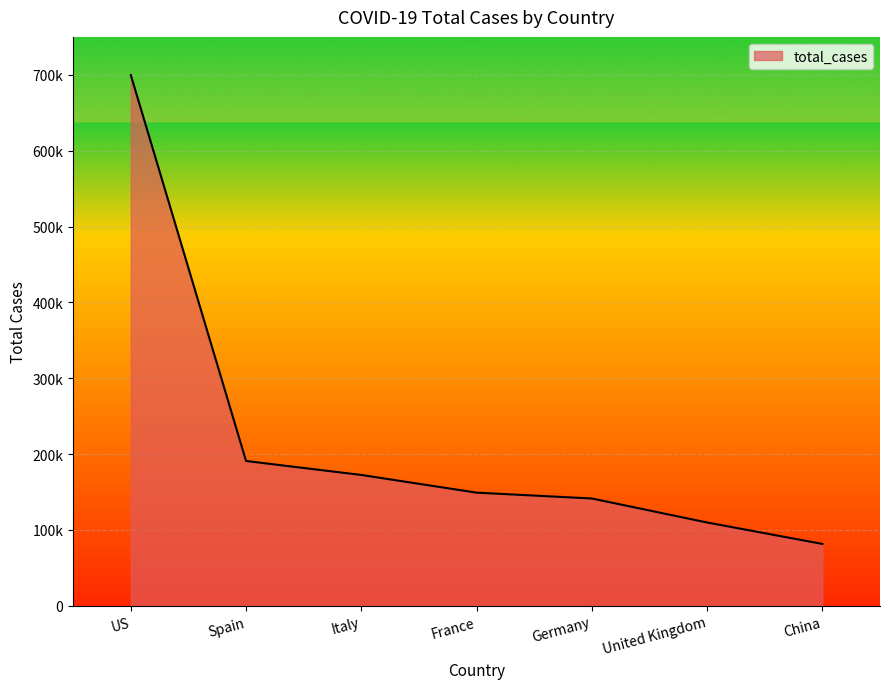

What is the change in value from France to China?

-67607